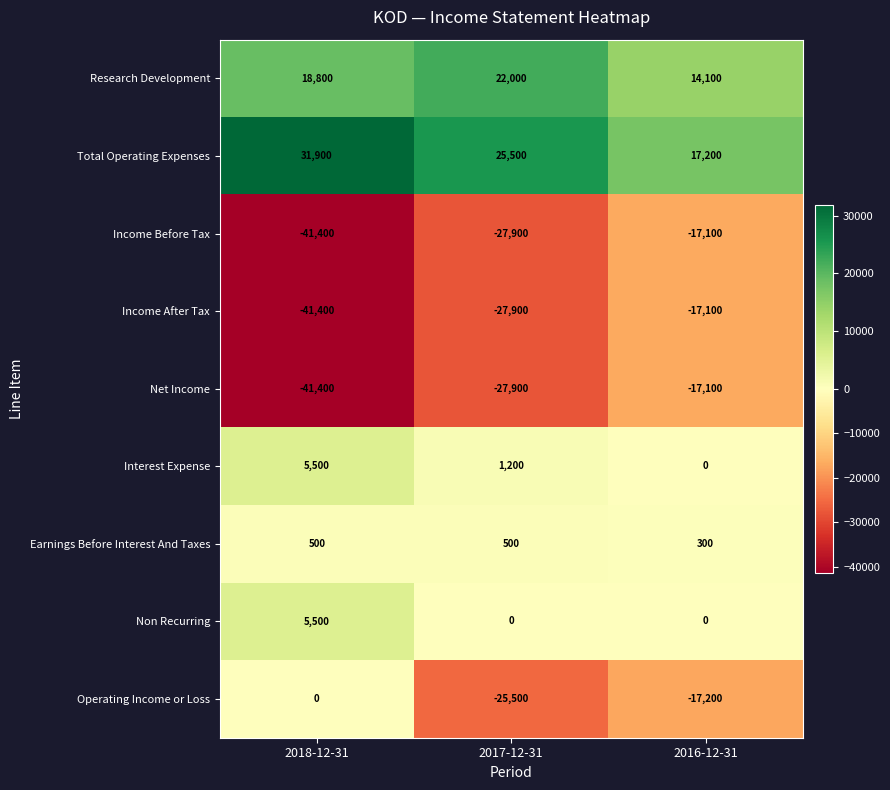

Reading left to right, transcribe all the data shown in this chart.

Research Development: 2018-12-31=18800	2017-12-31=22000	2016-12-31=14100
Total Operating Expenses: 2018-12-31=31900	2017-12-31=25500	2016-12-31=17200
Income Before Tax: 2018-12-31=-41400	2017-12-31=-27900	2016-12-31=-17100
Income After Tax: 2018-12-31=-41400	2017-12-31=-27900	2016-12-31=-17100
Net Income: 2018-12-31=-41400	2017-12-31=-27900	2016-12-31=-17100
Interest Expense: 2018-12-31=5500	2017-12-31=1200	2016-12-31=0
Earnings Before Interest And Taxes: 2018-12-31=500	2017-12-31=500	2016-12-31=300
Non Recurring: 2018-12-31=5500	2017-12-31=0	2016-12-31=0
Operating Income or Loss: 2018-12-31=0	2017-12-31=-25500	2016-12-31=-17200